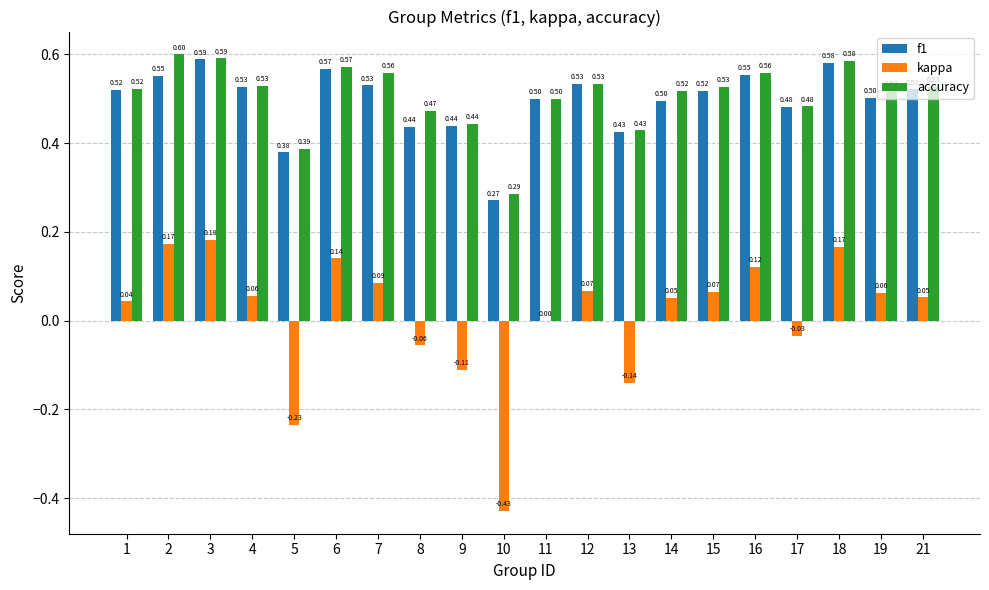

What is the total value across all series at 14?

1.1